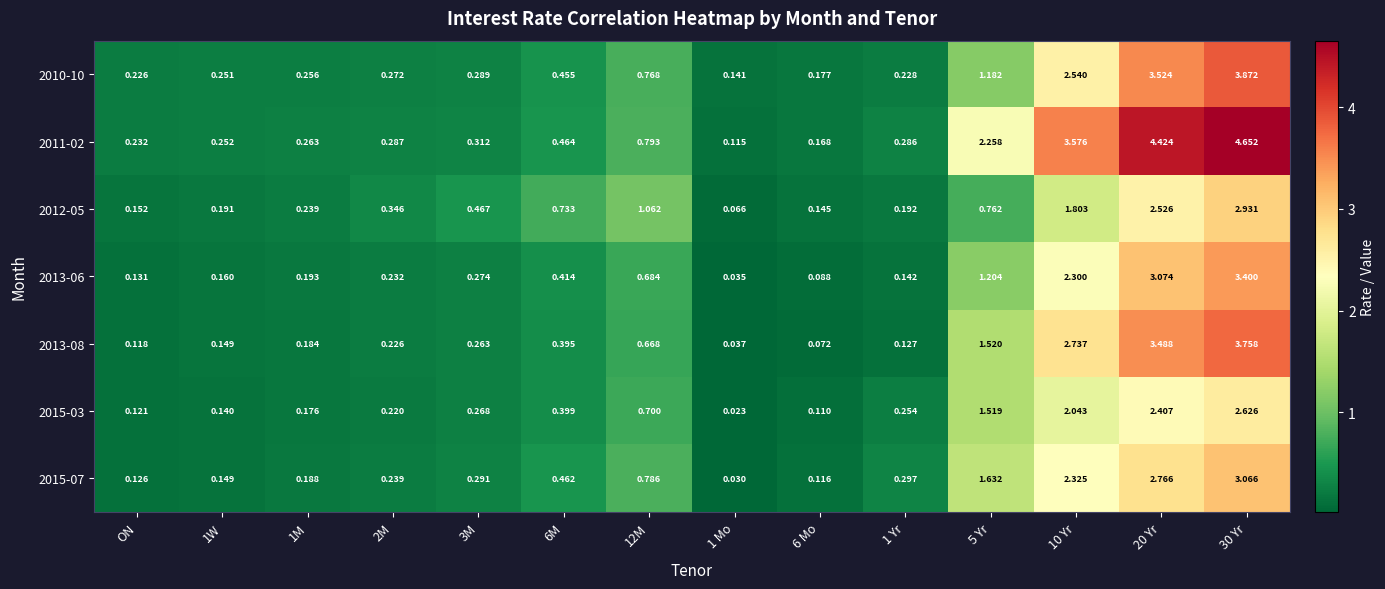

Is the value of 2013-06 at 30 Yr greater than the value of 2015-03 at 10 Yr?

Yes